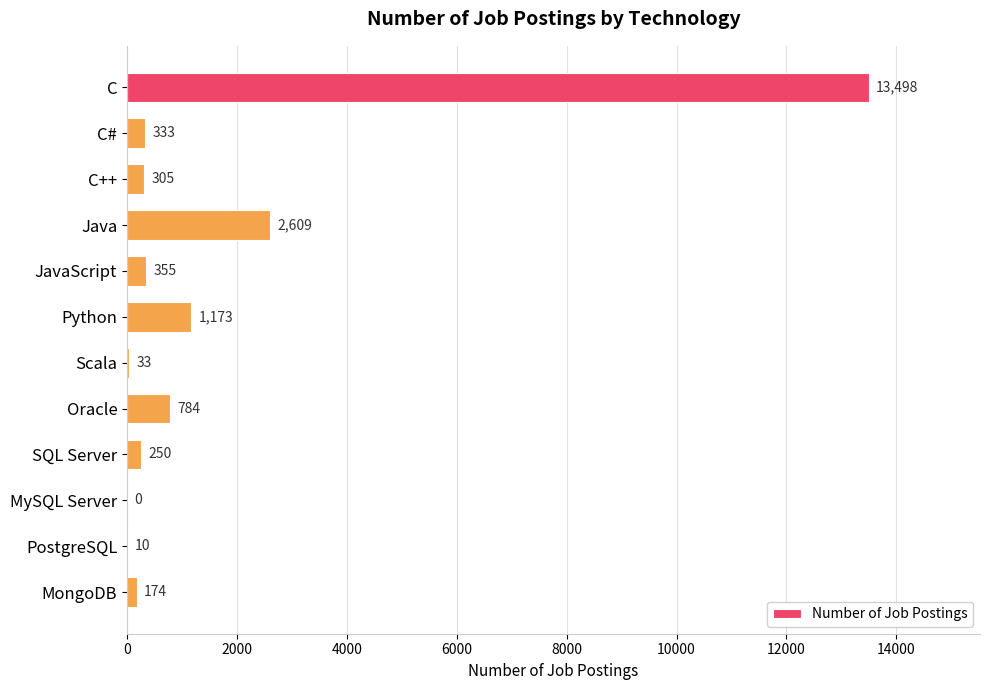

Reading top to bottom, extract all data points from this chart.

C=13498	C#=333	C++=305	Java=2609	JavaScript=355	Python=1173	Scala=33	Oracle=784	SQL Server=250	MySQL Server=0	PostgreSQL=10	MongoDB=174